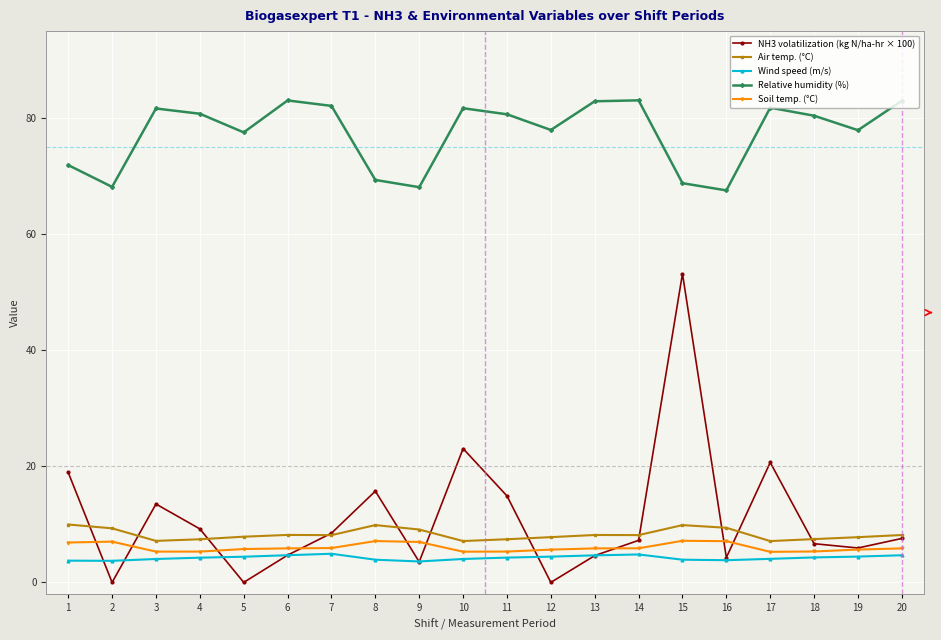

What is the highest value of the Relative humidity (%) series?

83.1